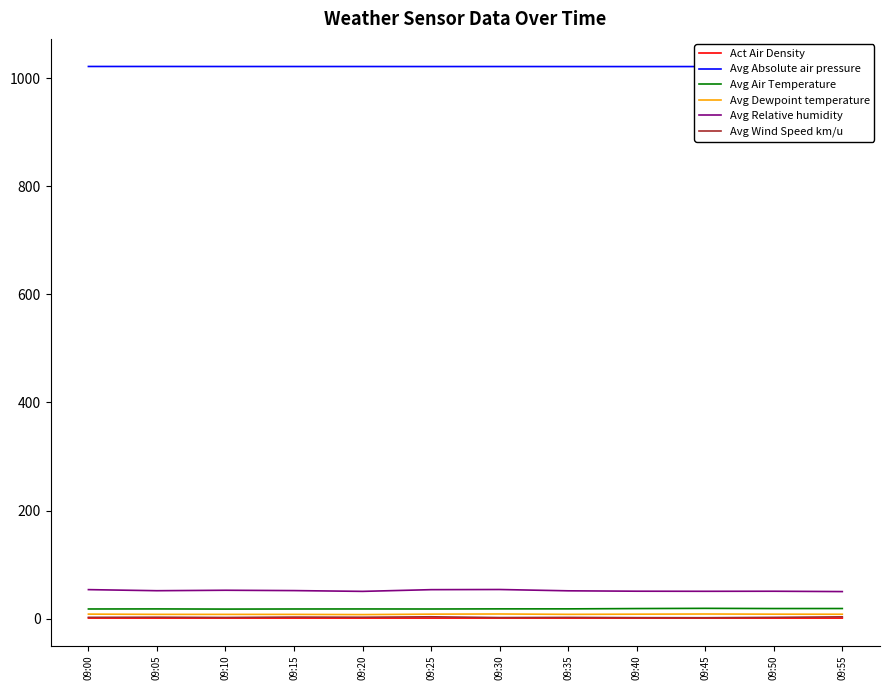

What is the minimum value for Avg Relative humidity?

50.2